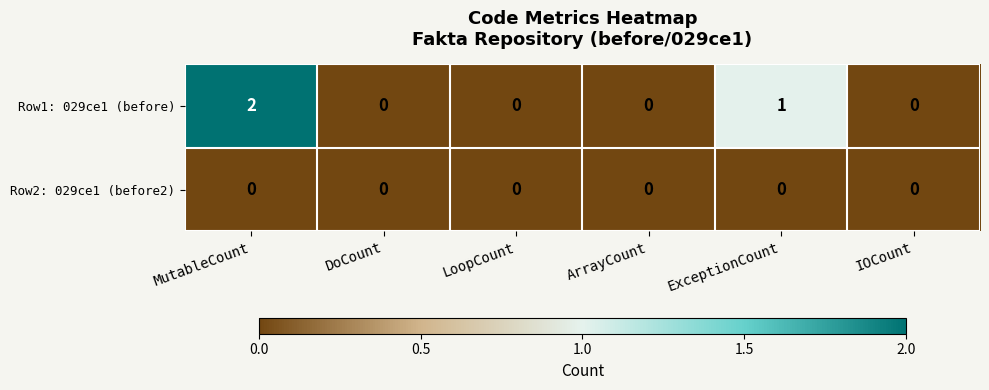

Which series has the widest spread of values?

Row1: 029ce1 (before)